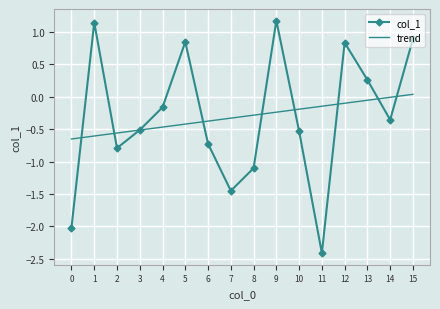

What is the greatest value displayed?

1.2